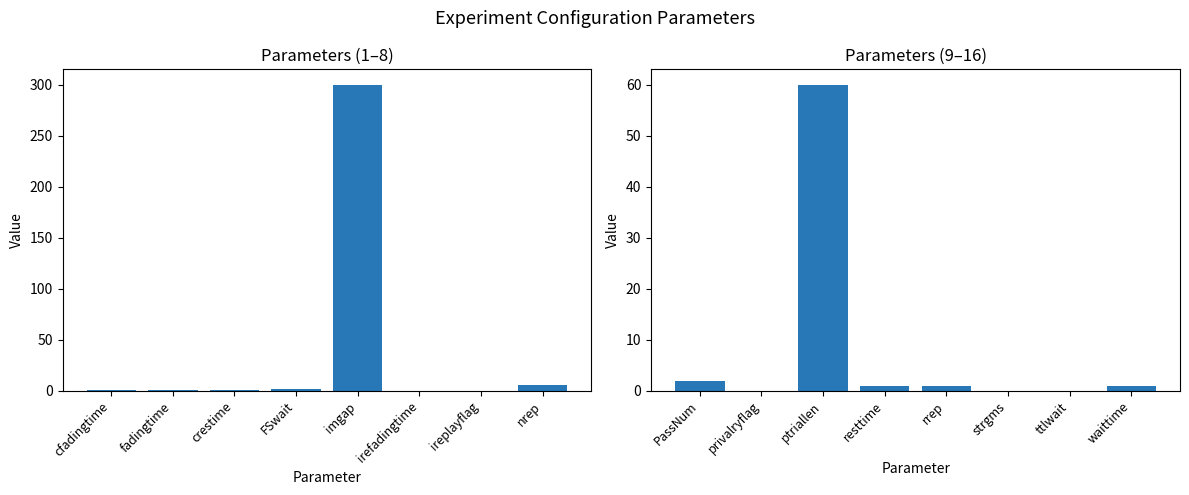

Between nrep and FSwait, which is larger?

nrep